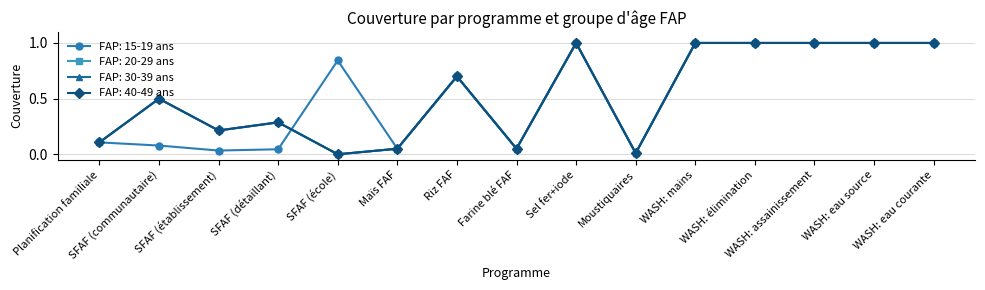

What is the sum of the FAP: 40-49 ans values at WASH: mains and SFAF (établissement)?

1.2